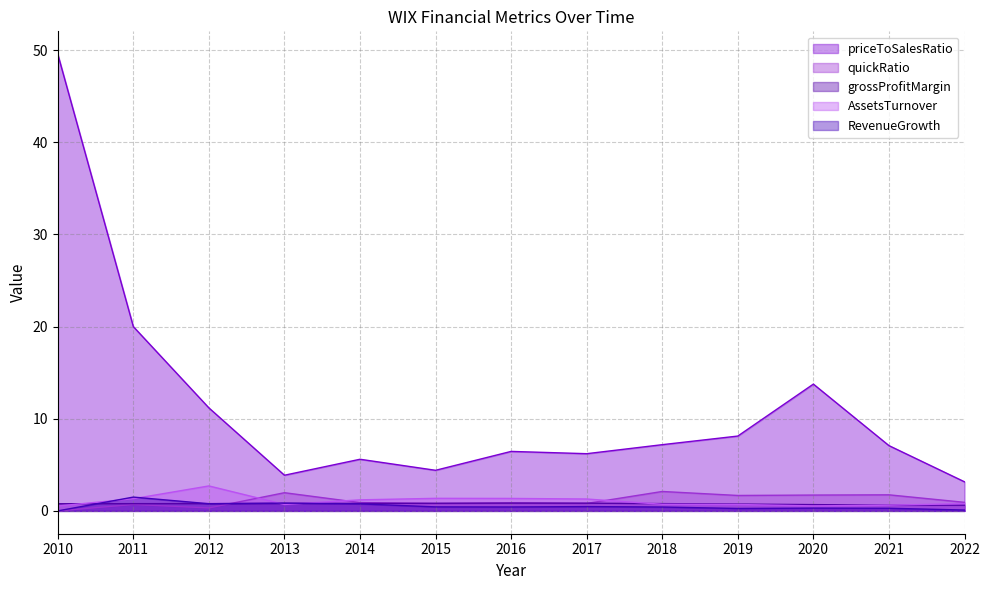

List the labels in order of RevenueGrowth value, smallest first.

2010, 2022, 2019, 2021, 2020, 2018, 2016, 2015, 2017, 2014, 2012, 2013, 2011